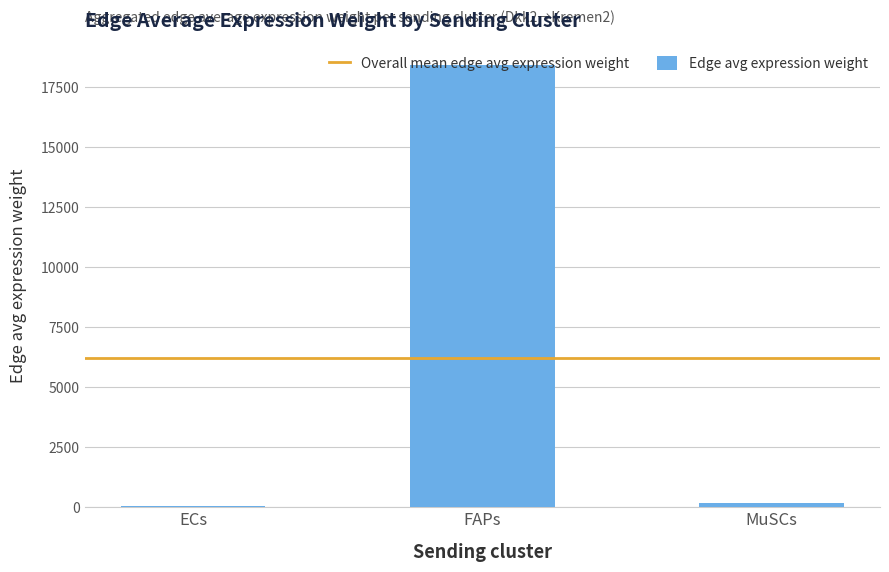

Is it true that the value at MuSCs is 159.1?

True